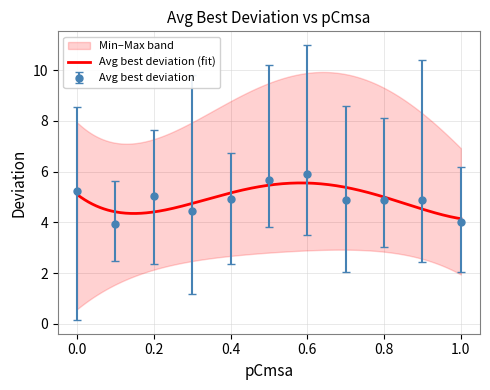

Which category has the highest value in the Avg best deviation series?

0.6